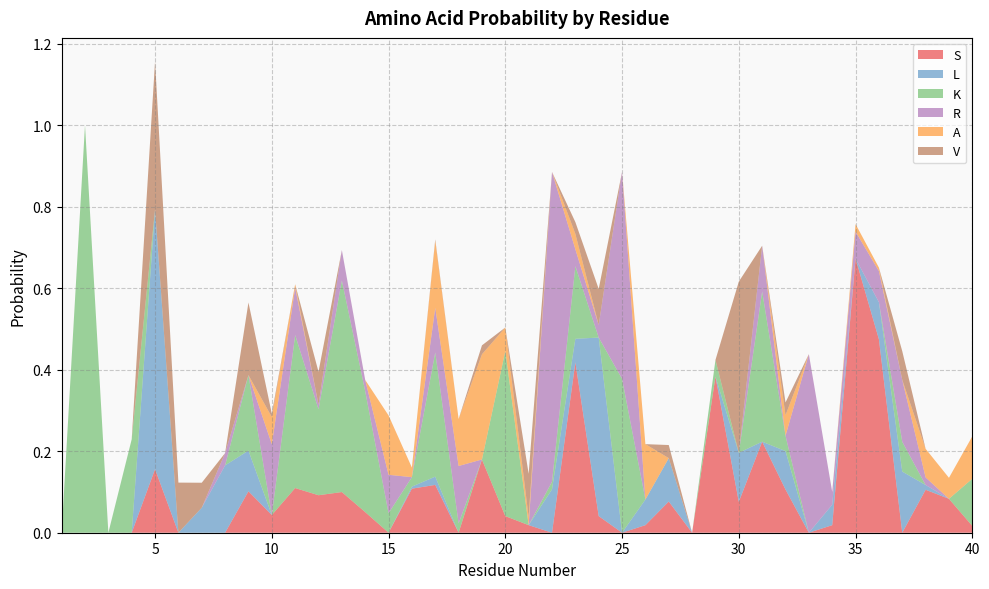

Reading left to right, extract all data points from this chart.

S: 0.0	0.0	0.0	0.0	0.2	0.0	0.0	0.0	0.1	0.0	0.1	0.1	0.1	0.1	0.0	0.1	0.1	0.0	0.2	0.0	0.0	0.0	0.4	0.0	0.0	0.0	0.1	0.0	0.4	0.1	0.2	0.1	0.0	0.0	0.7	0.5	0.0	0.1	0.1	0.0
L: 0.0	0.0	0.0	0.0	0.6	0.0	0.1	0.2	0.1	0.0	0.0	0.0	0.0	0.0	0.0	0.0	0.0	0.0	0.0	0.0	0.0	0.1	0.1	0.4	0.0	0.1	0.1	0.0	0.0	0.1	0.0	0.1	0.0	0.1	0.0	0.1	0.1	0.0	0.0	0.0
K: 0.0	1.0	0.0	0.2	0.0	0.0	0.0	0.0	0.2	0.0	0.4	0.2	0.5	0.3	0.0	0.0	0.3	0.0	0.0	0.4	0.0	0.0	0.2	0.0	0.4	0.0	0.0	0.0	0.0	0.0	0.4	0.0	0.0	0.0	0.0	0.0	0.1	0.0	0.0	0.1
R: 0.0	0.0	0.0	0.0	0.0	0.0	0.0	0.0	0.0	0.2	0.1	0.0	0.1	0.0	0.1	0.0	0.1	0.1	0.0	0.0	0.0	0.8	0.0	0.0	0.5	0.0	0.0	0.0	0.0	0.0	0.1	0.0	0.4	0.0	0.1	0.1	0.2	0.0	0.0	0.0
A: 0.0	0.0	0.0	0.0	0.0	0.0	0.0	0.0	0.0	0.1	0.0	0.0	0.0	0.0	0.1	0.0	0.2	0.1	0.3	0.1	0.0	0.0	0.0	0.0	0.0	0.1	0.0	0.0	0.0	0.0	0.0	0.1	0.0	0.0	0.0	0.0	0.0	0.1	0.1	0.1
V: 0.0	0.0	0.0	0.0	0.4	0.1	0.1	0.0	0.2	0.0	0.0	0.1	0.0	0.0	0.0	0.0	0.0	0.0	0.0	0.0	0.1	0.0	0.0	0.1	0.0	0.0	0.0	0.0	0.0	0.4	0.0	0.0	0.0	0.0	0.0	0.0	0.1	0.0	0.0	0.0